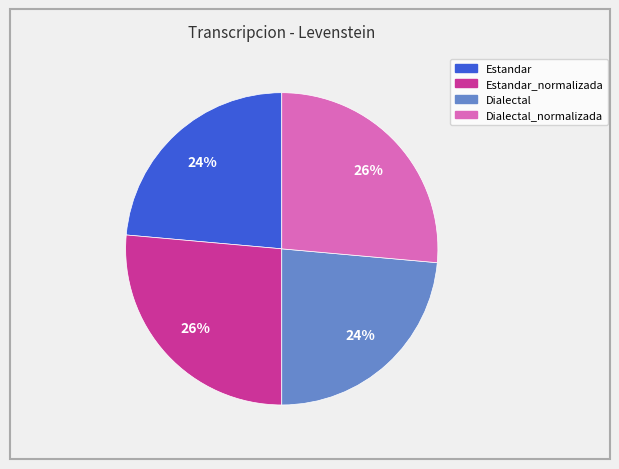

Approximately how many times larger is the value at Dialectal compared to Dialectal_normalizada?

0.9